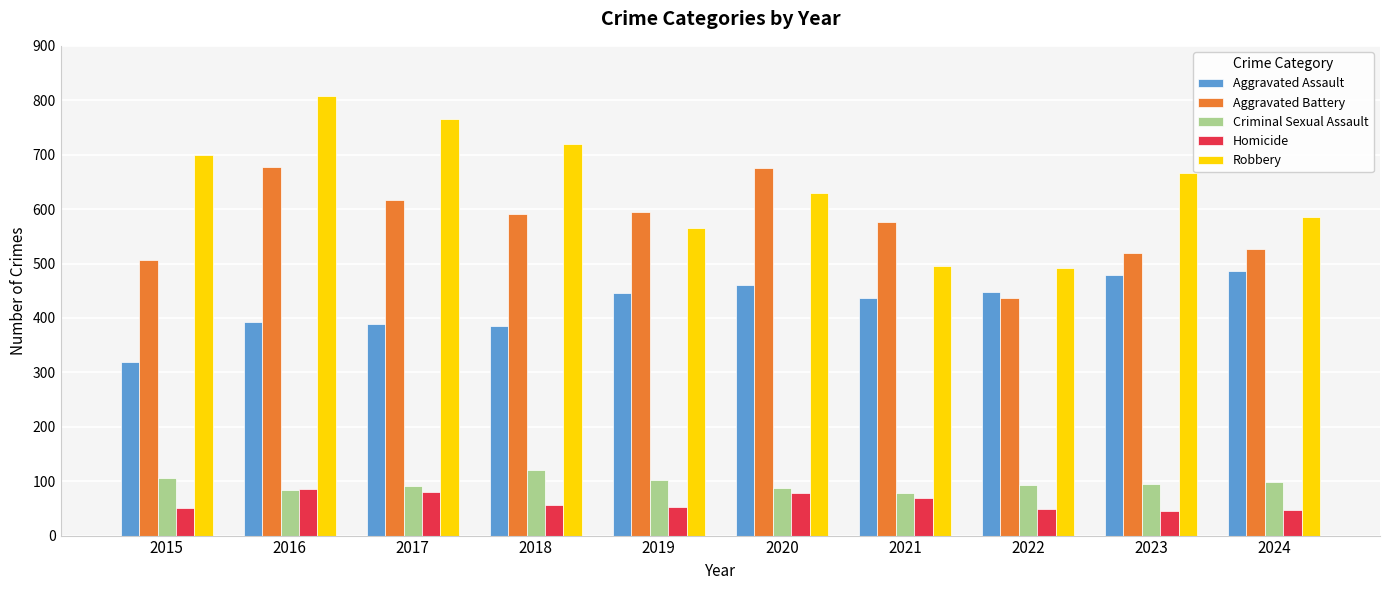

True or false: Aggravated Assault has a value of 393 at 2016.

True